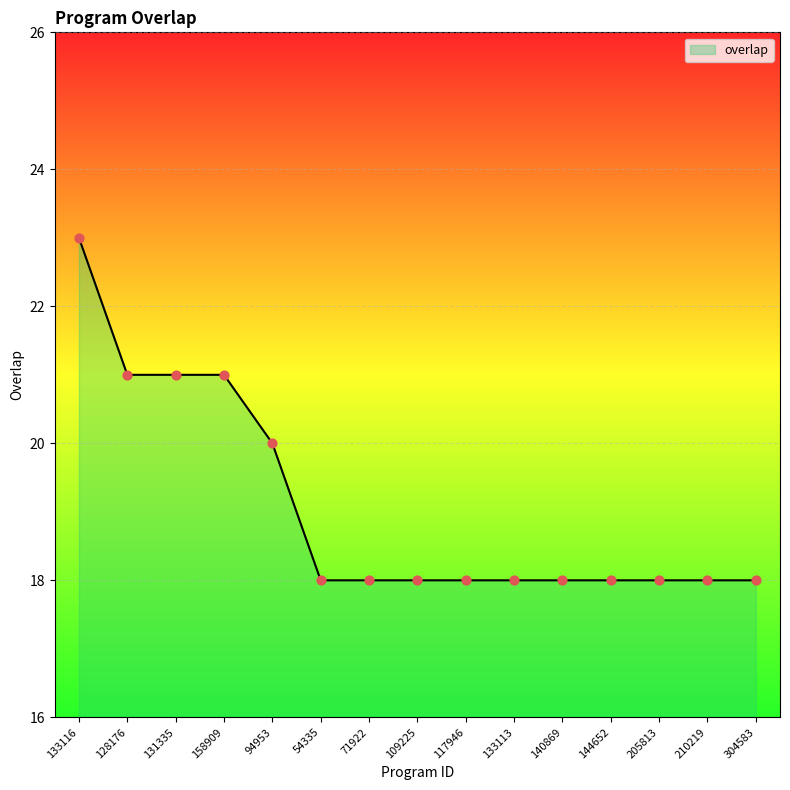

What is the change in value from 133116 to 54335?

-5